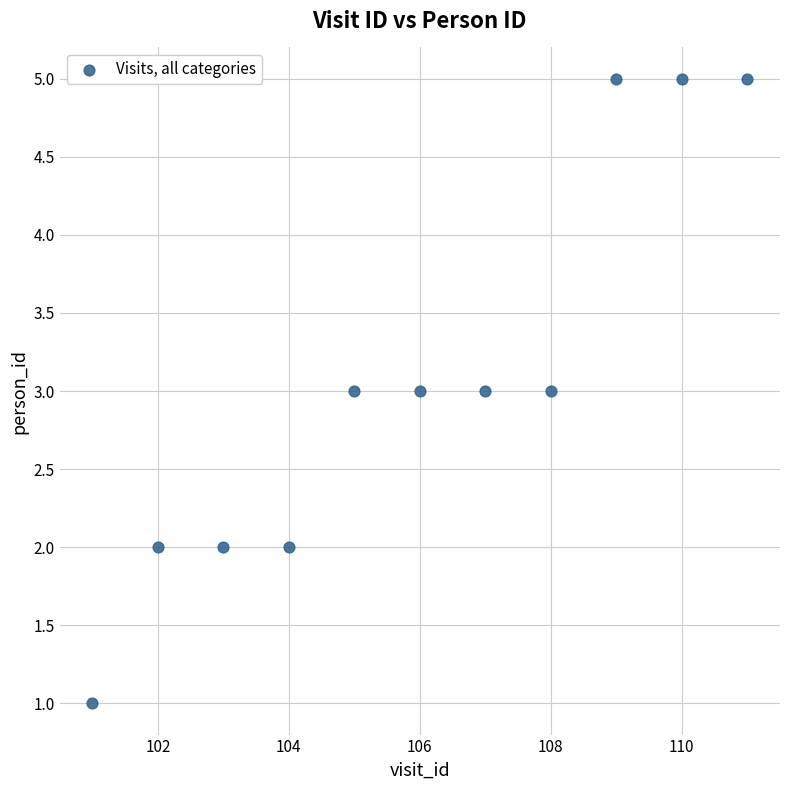

What is the average X value?

106